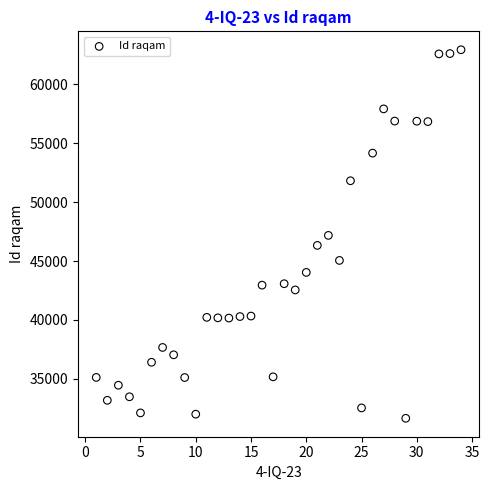

What is the range of Y values (max minus min)?

31273